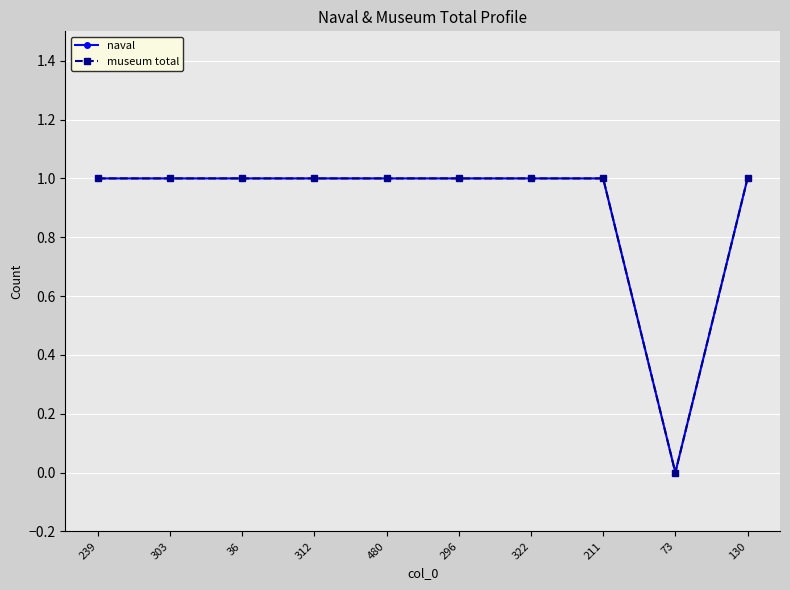

The value of naval at 322 is 1. True or false?

True